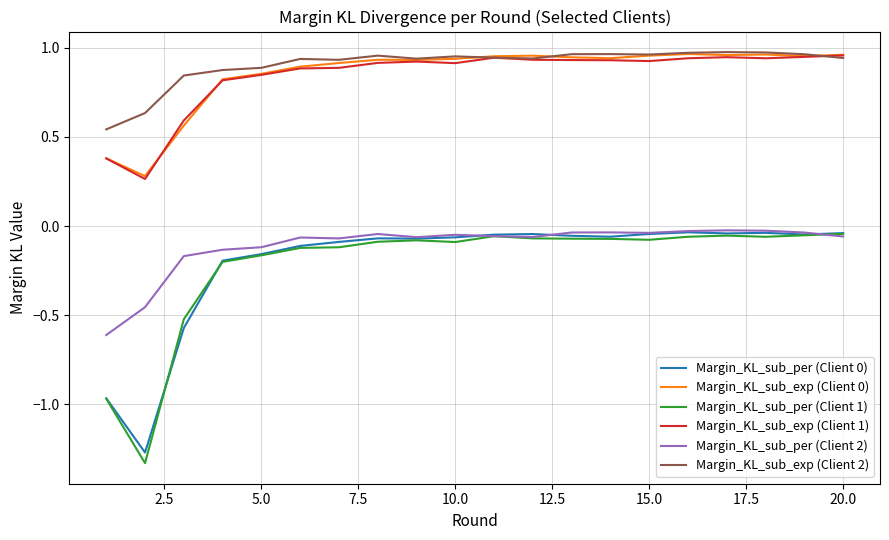

True or false: Margin_KL_sub_exp (Client 0) and Margin_KL_sub_per (Client 0) intersect in this chart.

False